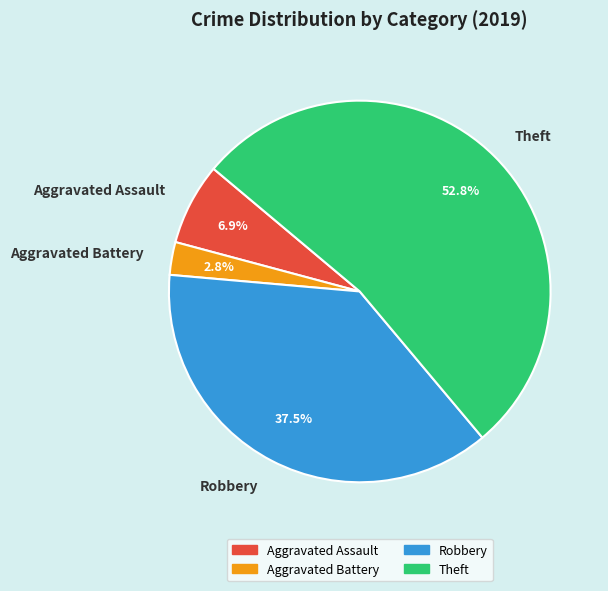

Which slice is the largest?

Theft